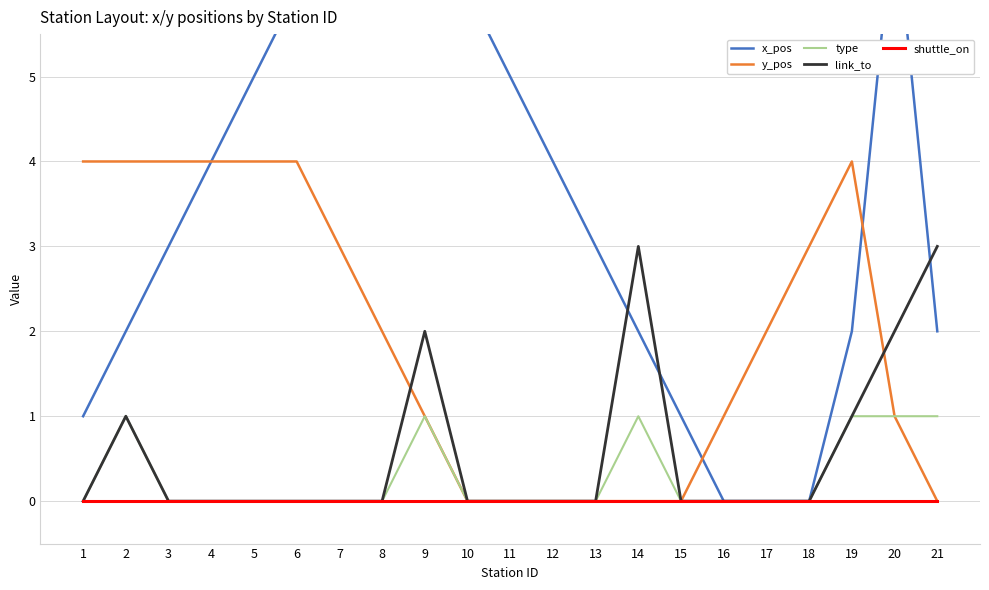

What is the value of the x_pos point at the 20th from the left?

7